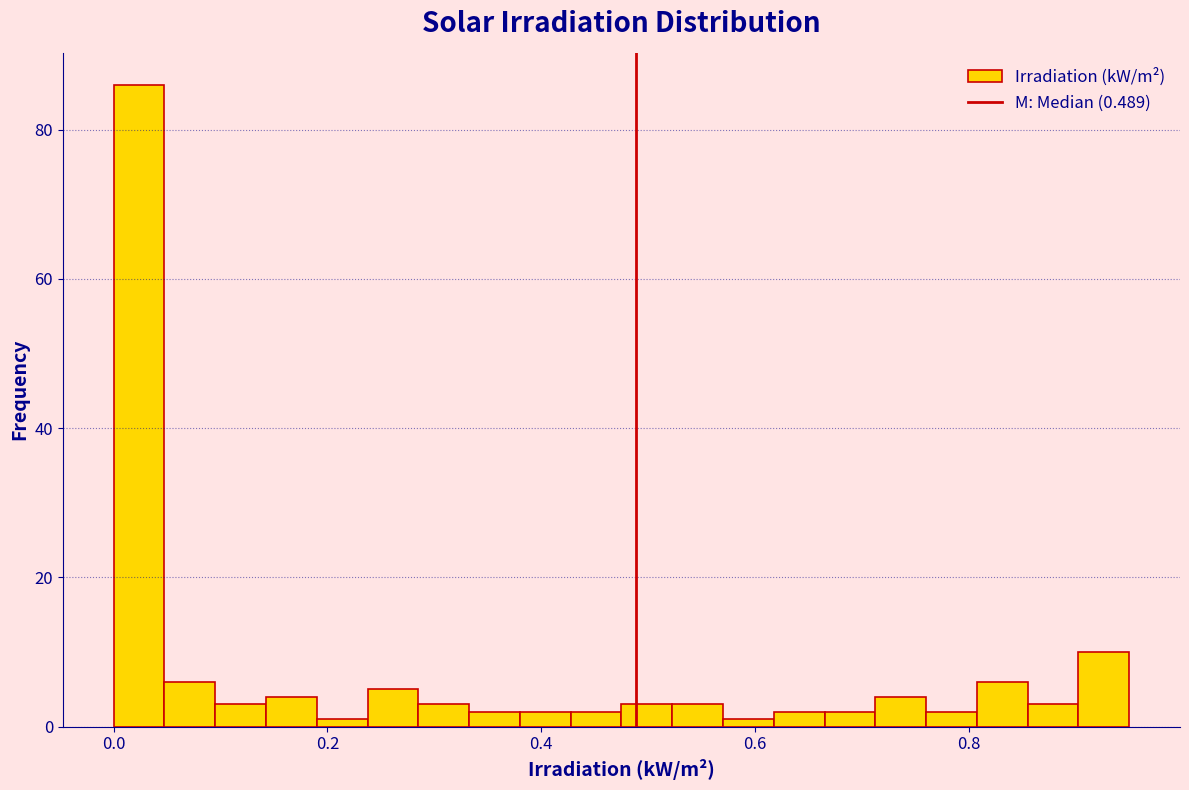

Around what value on the x-axis is the tallest bar? Give the approximate position of its centre, as read against the axis.

0.02